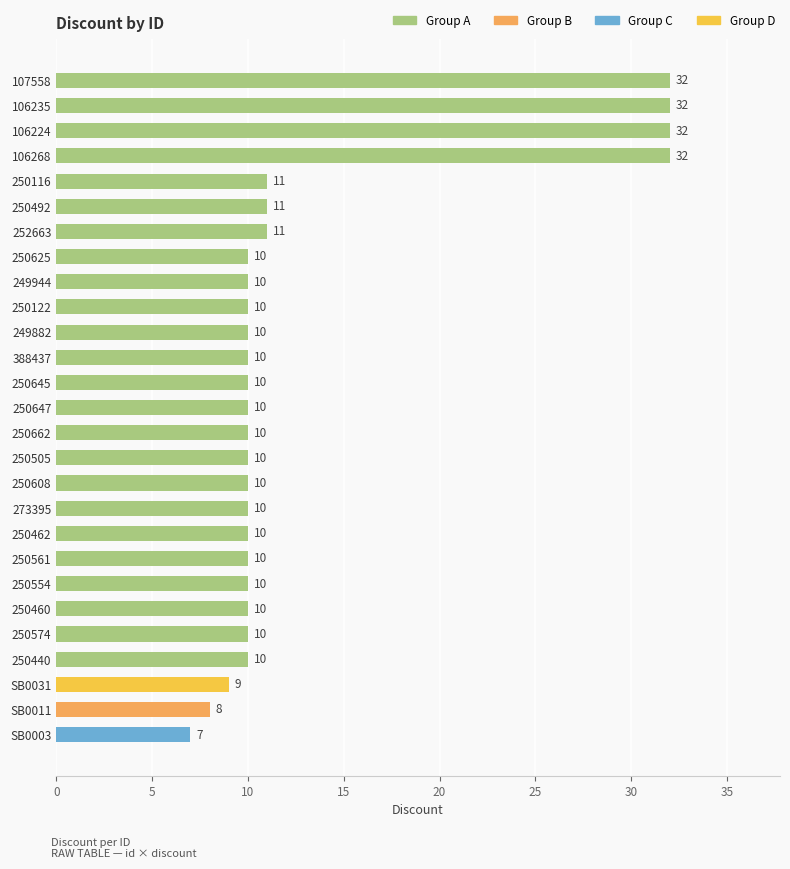

Which label corresponds to the smallest value in the chart?

SB0003